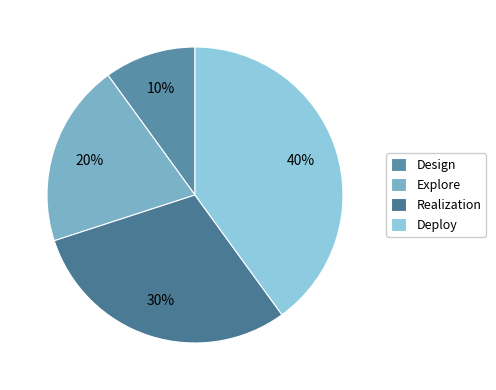

Which category has the biggest portion of the pie?

Deploy